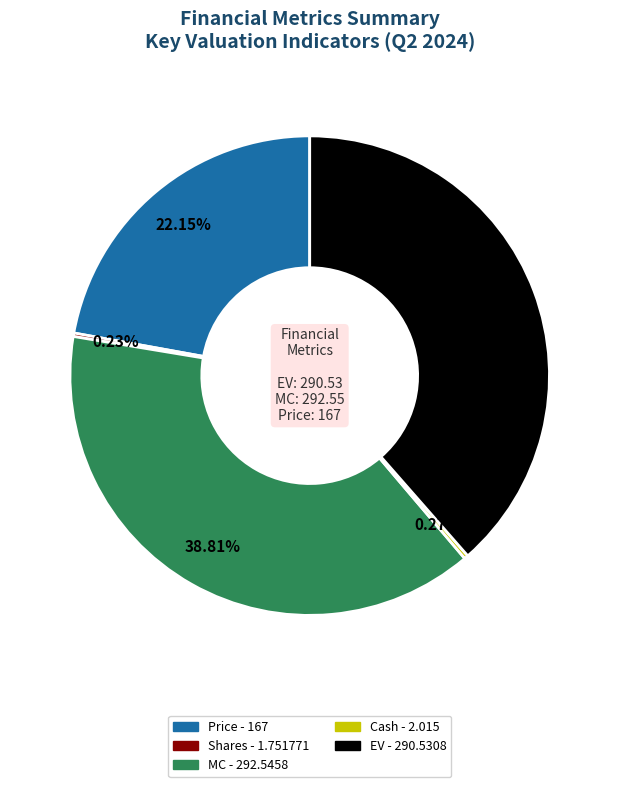

To the nearest percent, what is the difference between the largest and smallest slice percentages?

39%